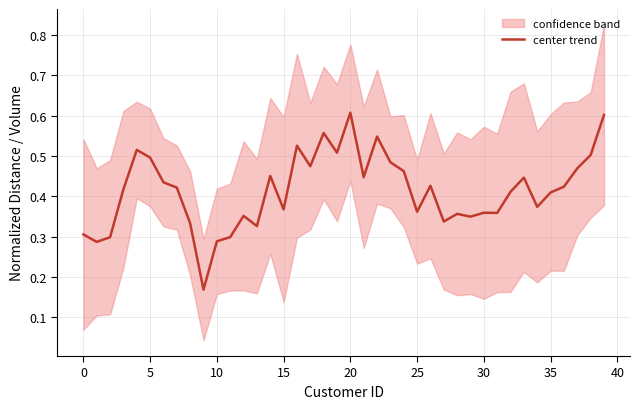

How many distinct data groups are displayed?

1